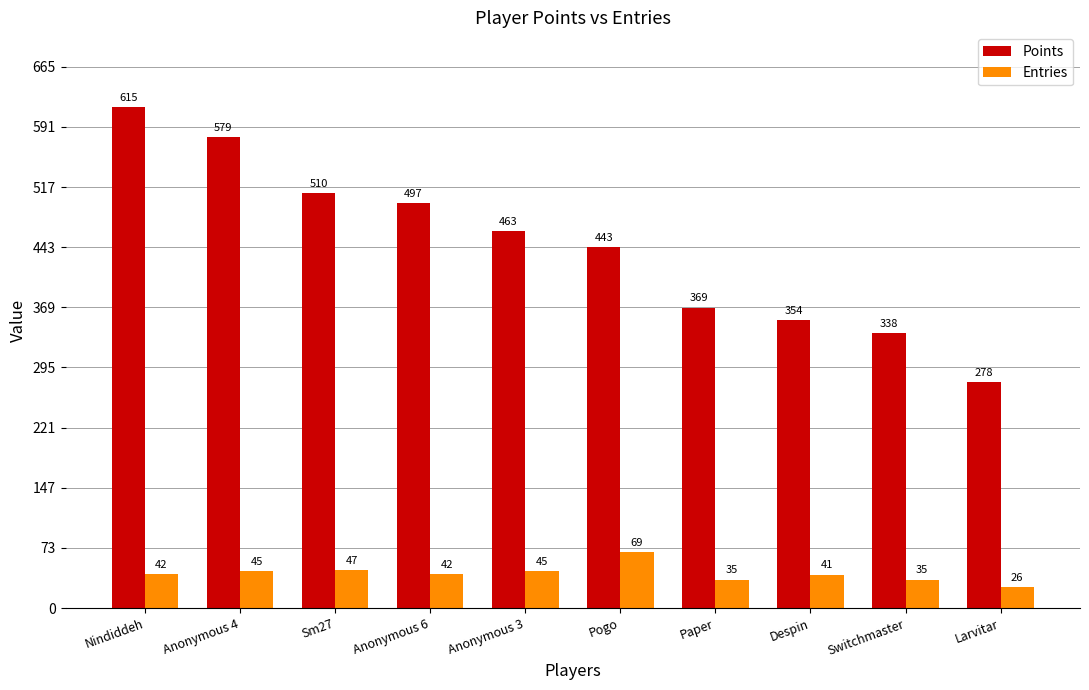

What is the spread (max minus min) of values at Pogo?

374